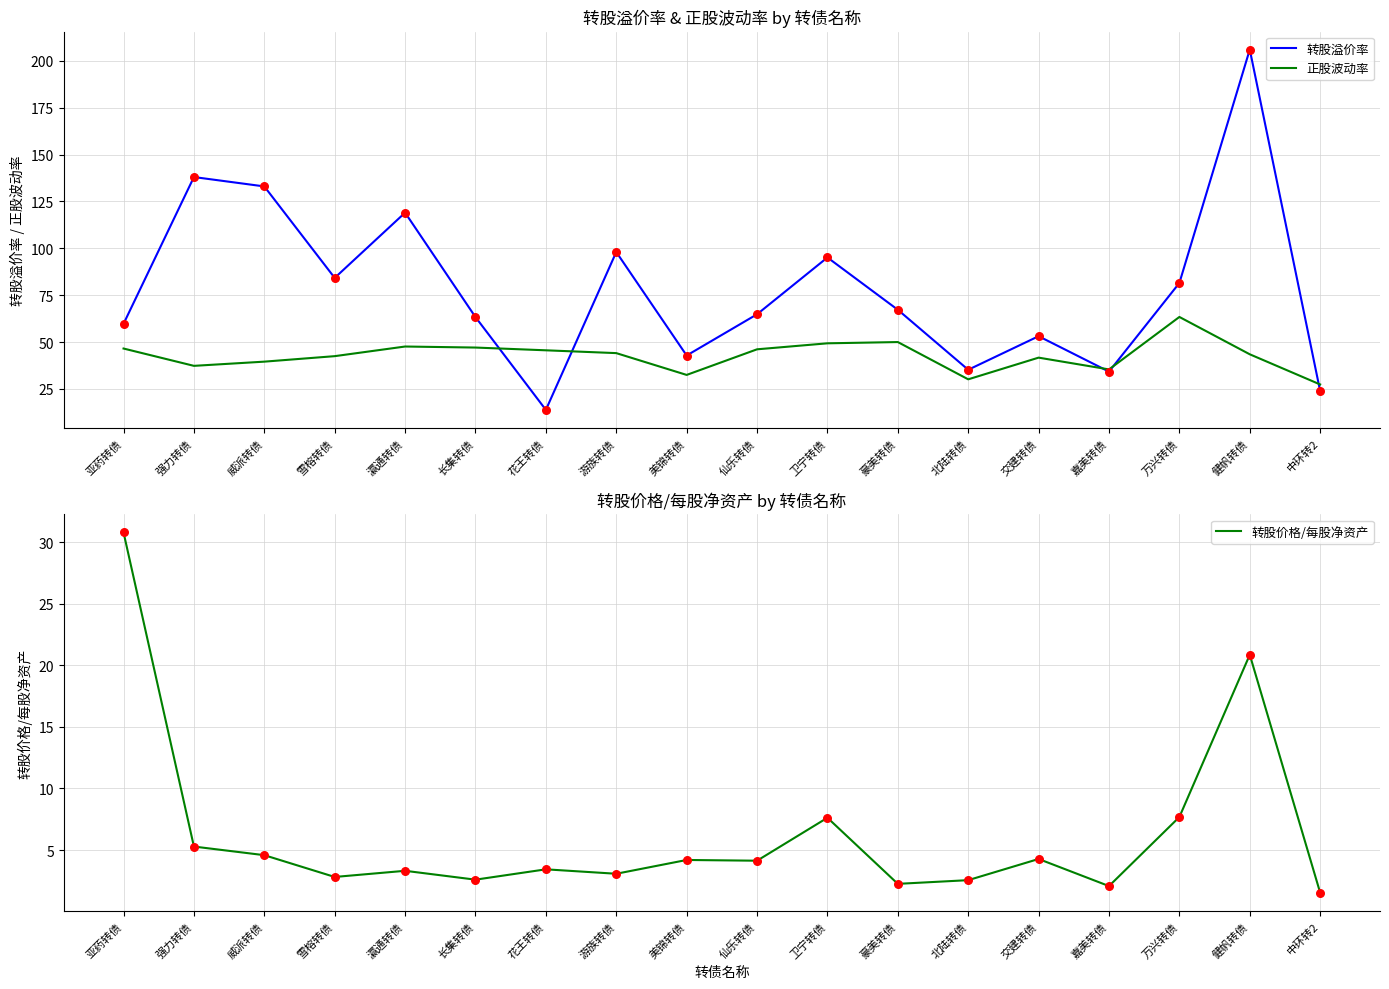

What are all the series names shown in the legend?

转股溢价率, 正股波动率, 转股价格/每股净资产